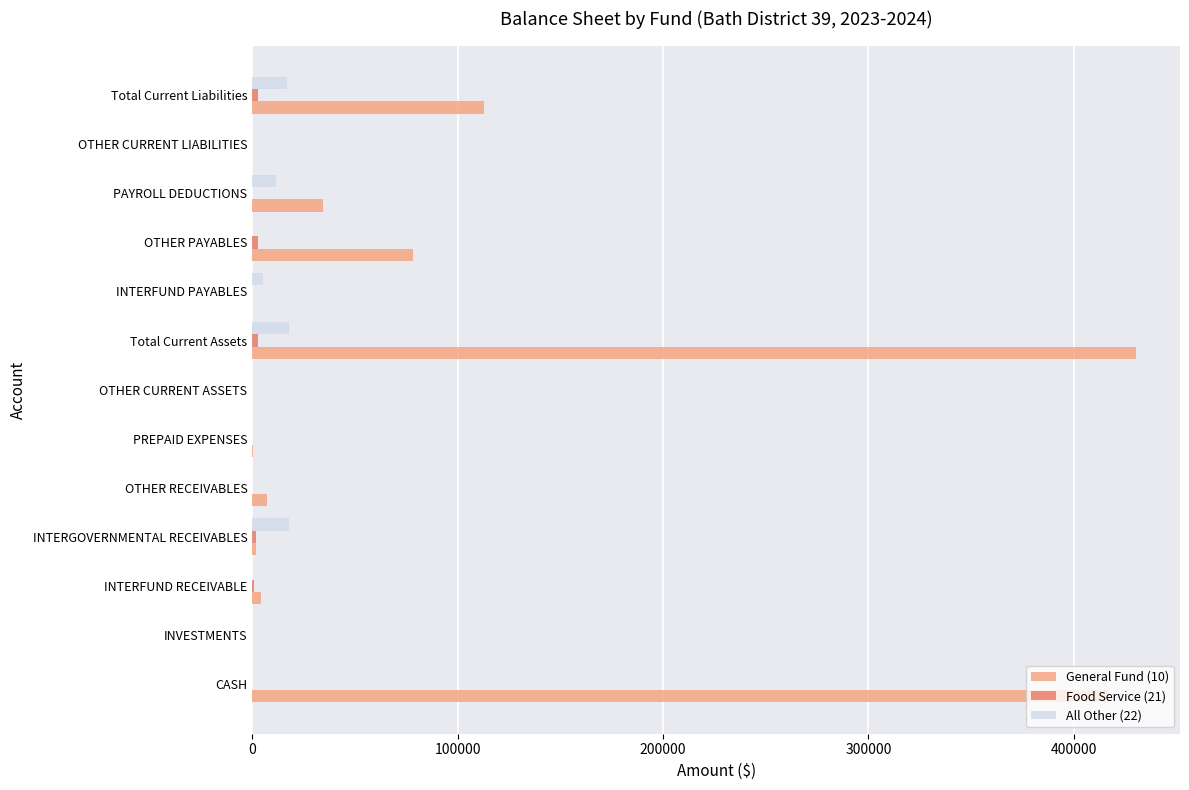

What is the sum of all General Fund (10) values?

1085750